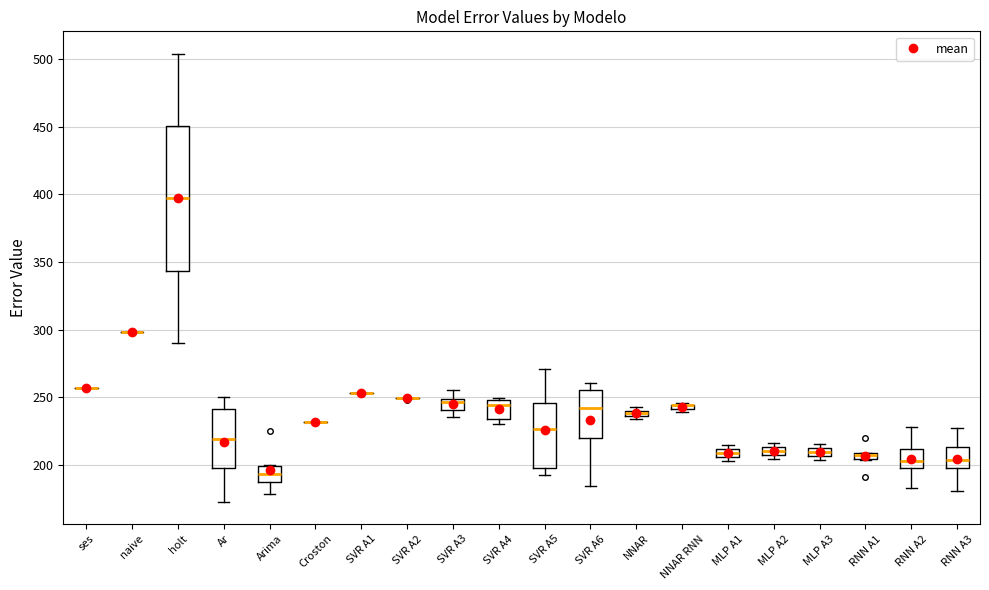

Which box is the tallest, from its lower edge to its upper edge?

holt